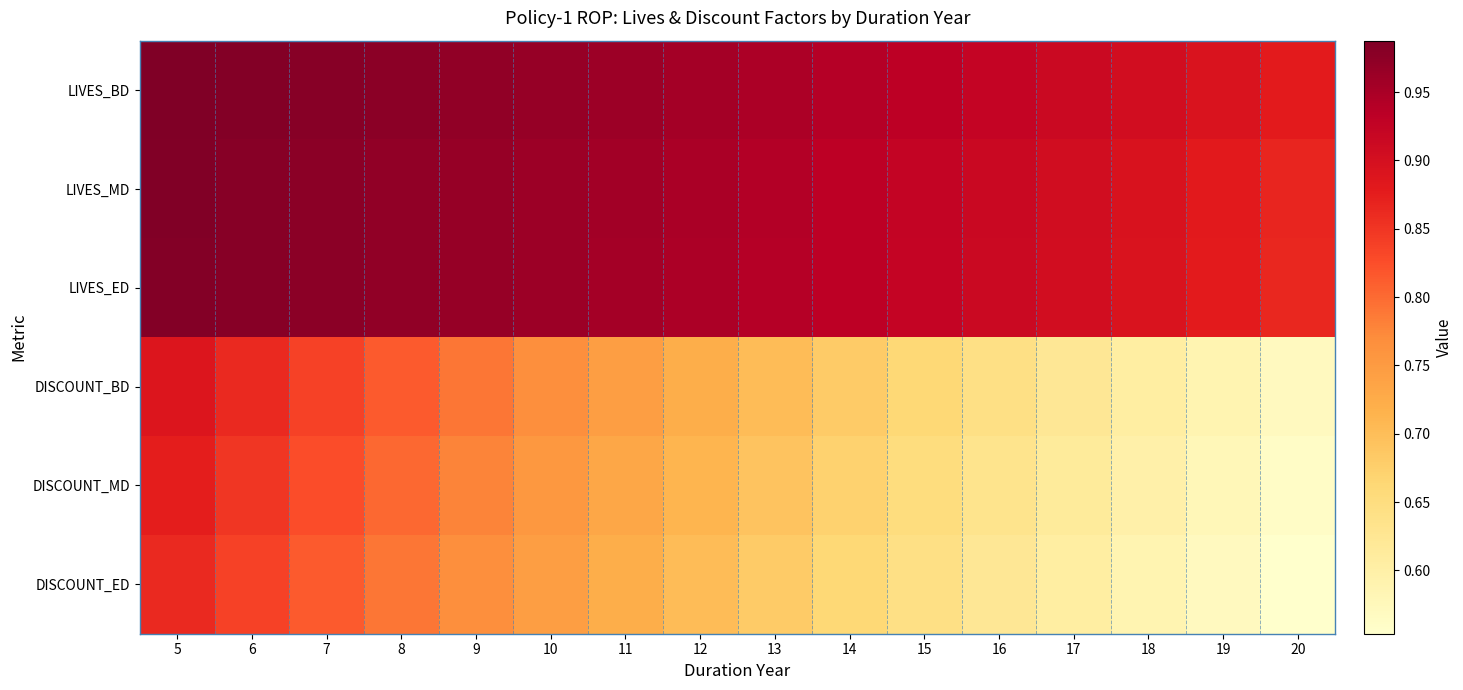

Between 10 and 19, which is larger?

10